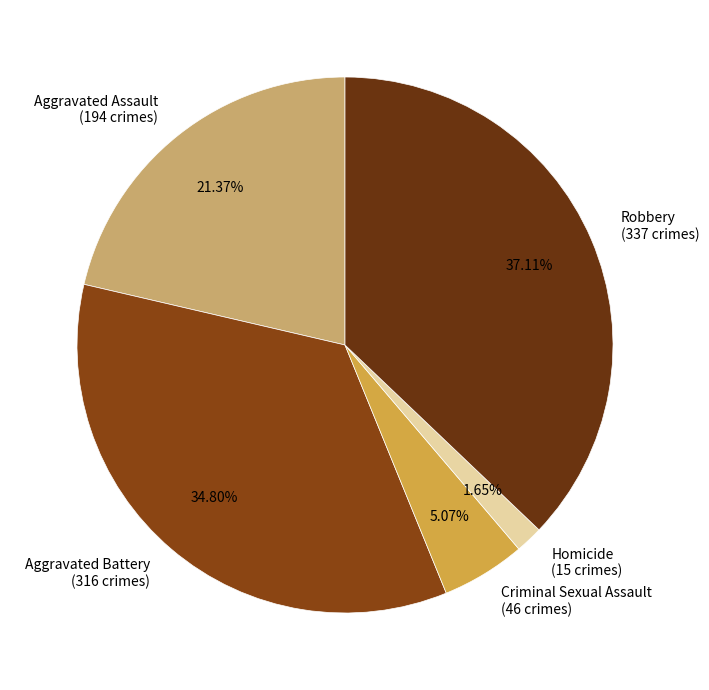

What percentage is the Homicide slice, to the nearest percent?

2%